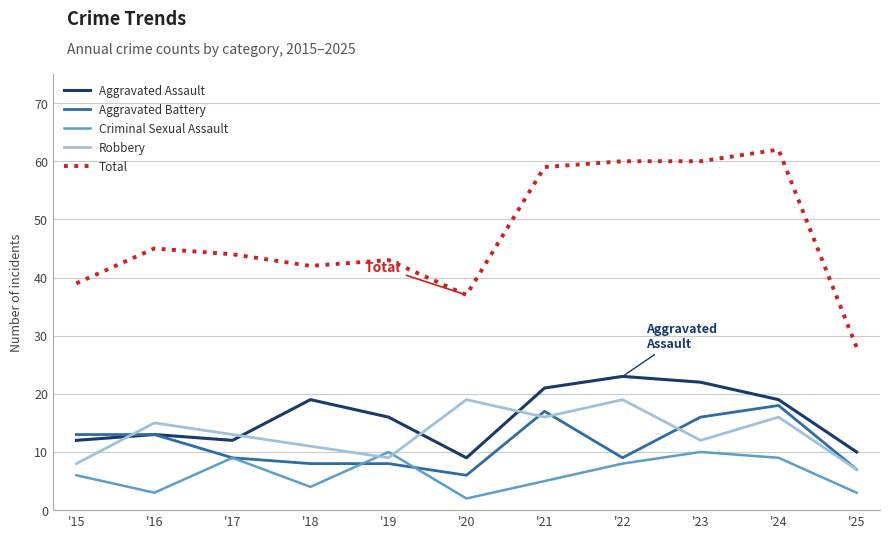

True or false: Robbery and Criminal Sexual Assault cross at least once.

True